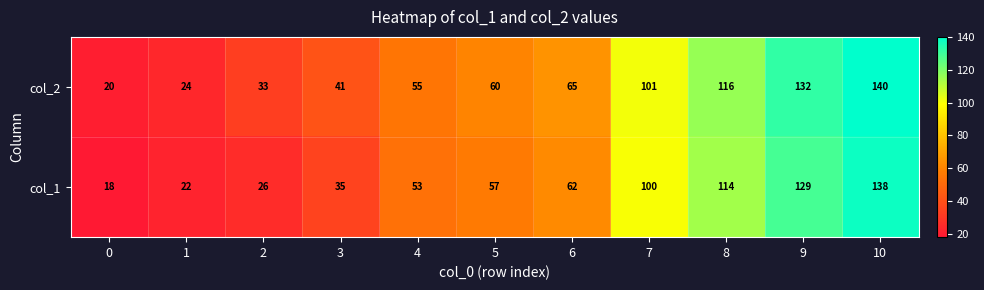

At which label is col_1 closest to 78?

6